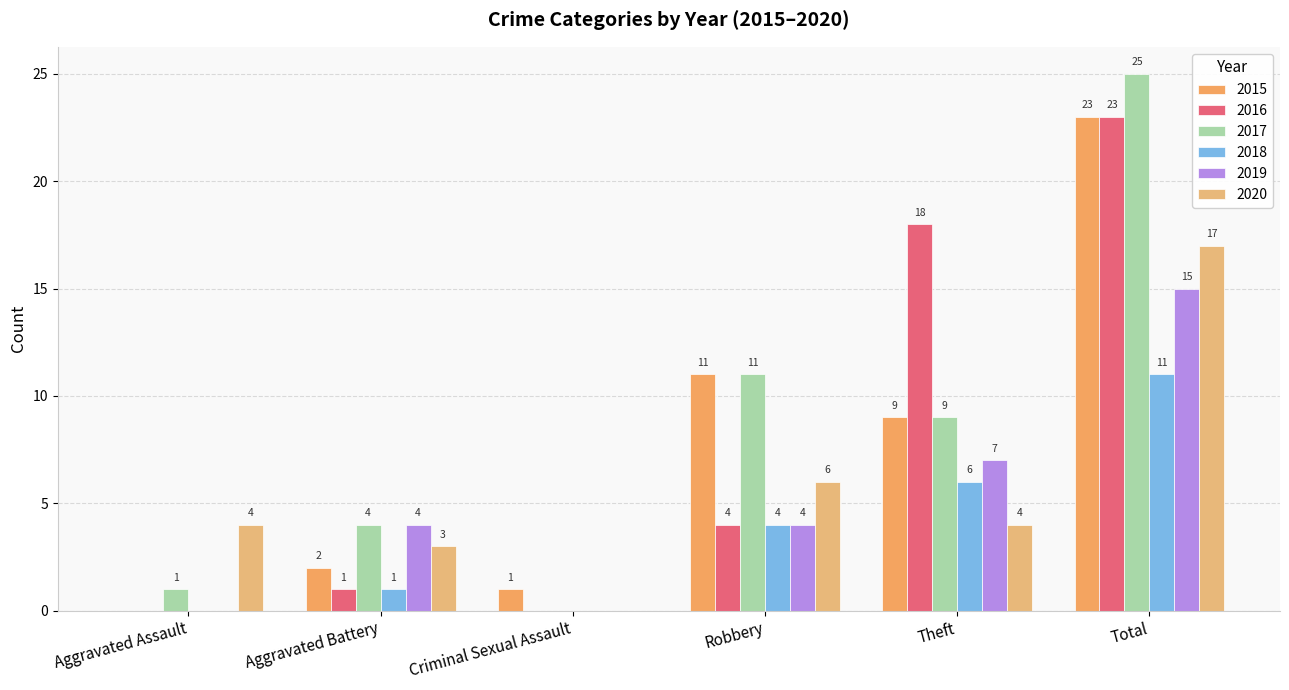

What value does the 2015 series have at Robbery?

11